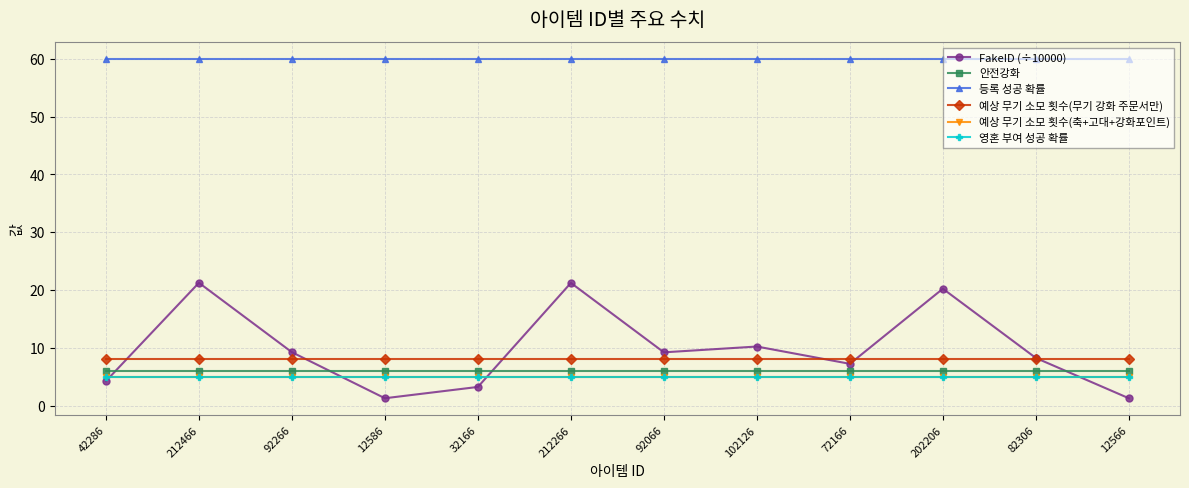

At which category does the chart reach its peak across all series?

42286